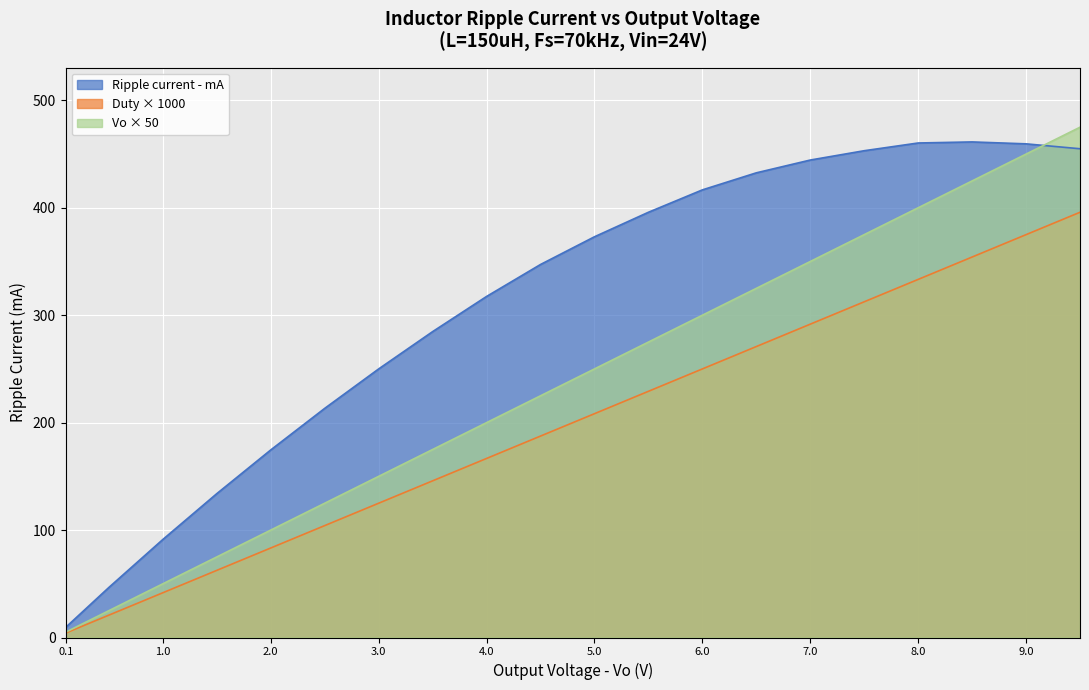

Reading left to right, list all the values displayed in this chart.

Vo: 0.1=4.2	0.5=20.8	1.0=41.7	1.5=62.5	2.0=83.3	2.5=104.2	3.0=125.0	3.5=145.8	4.0=166.7	4.5=187.5	5.0=208.3	5.5=229.2	6.0=250.0	6.5=270.8	7.0=291.7	7.5=312.5	8.0=333.3	8.5=354.2	9.0=375.0	9.5=395.8
Duty: 0.1=5.0	0.5=25.0	1.0=50.0	1.5=75.0	2.0=100.0	2.5=125.0	3.0=150.0	3.5=175.0	4.0=200.0	4.5=225.0	5.0=250.0	5.5=275.0	6.0=300.0	6.5=325.0	7.0=350.0	7.5=375.0	8.0=400.0	8.5=425.0	9.0=450.0	9.5=475.0
Ripple_mA: 0.1=9.5	0.5=46.6	1.0=91.3	1.5=133.9	2.0=174.6	2.5=213.3	3.0=250.0	3.5=284.7	4.0=317.5	4.5=347.2	5.0=373.0	5.5=395.8	6.0=416.7	6.5=432.5	7.0=444.4	7.5=453.1	8.0=460.3	8.5=461.3	9.0=459.5	9.5=455.0